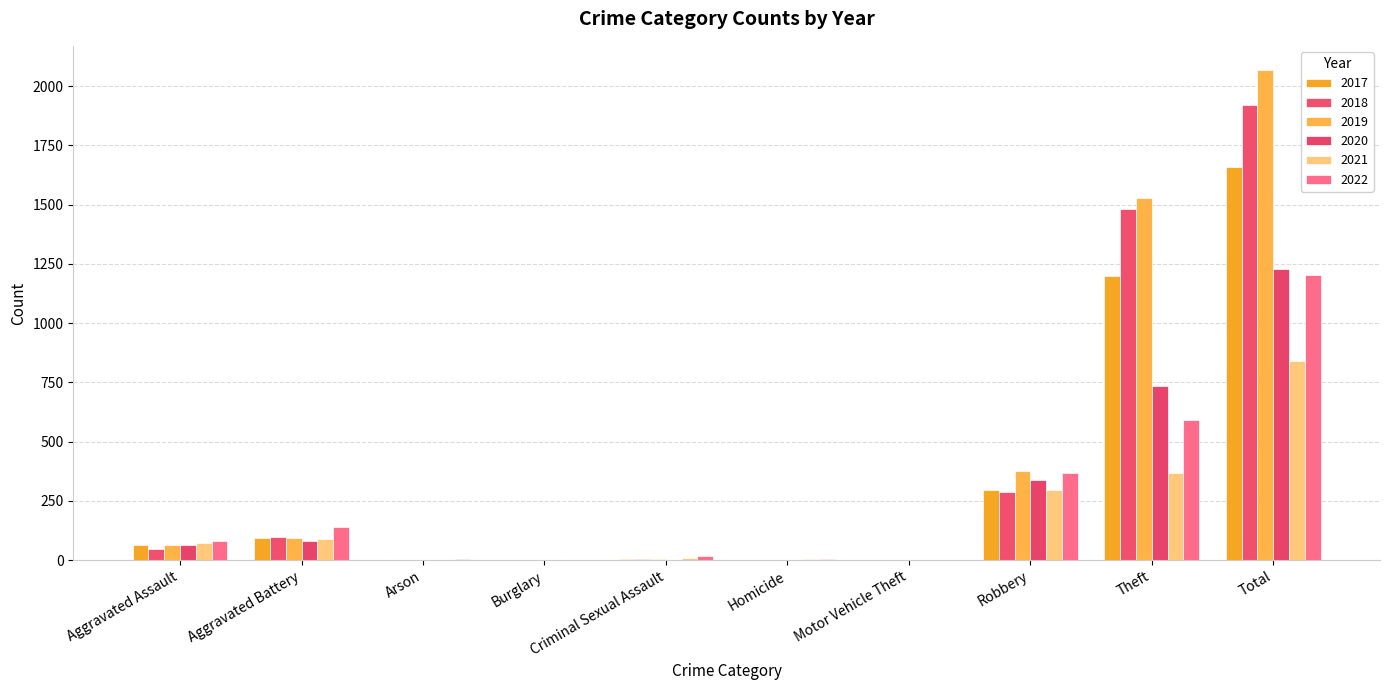

True or false: 2019 has a value of 2192 at Theft.

False